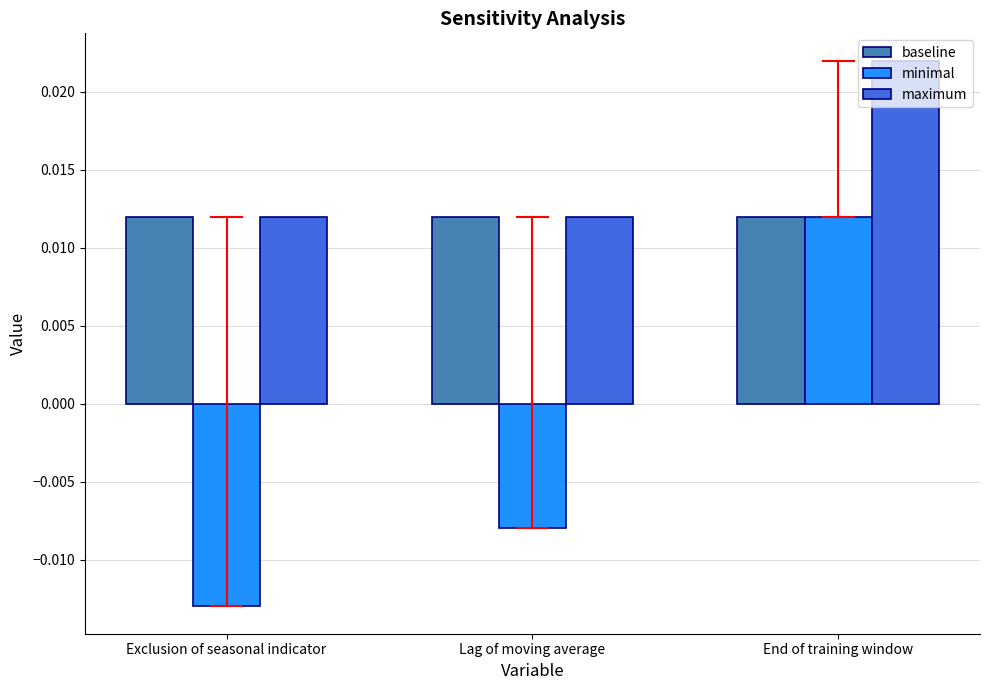

Which series has the largest total across all categories?

maximum